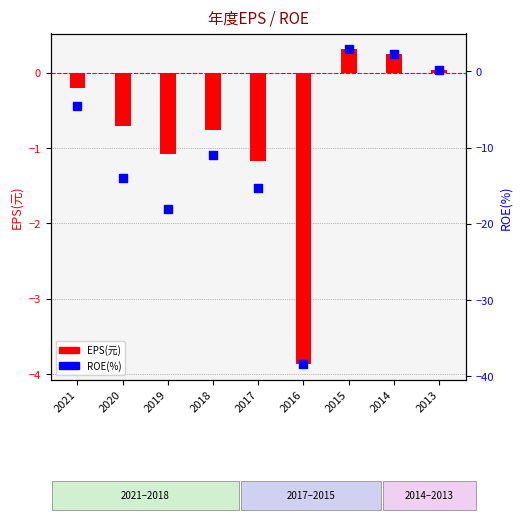

Which series reaches the maximum Y coordinate?

ROE(%)